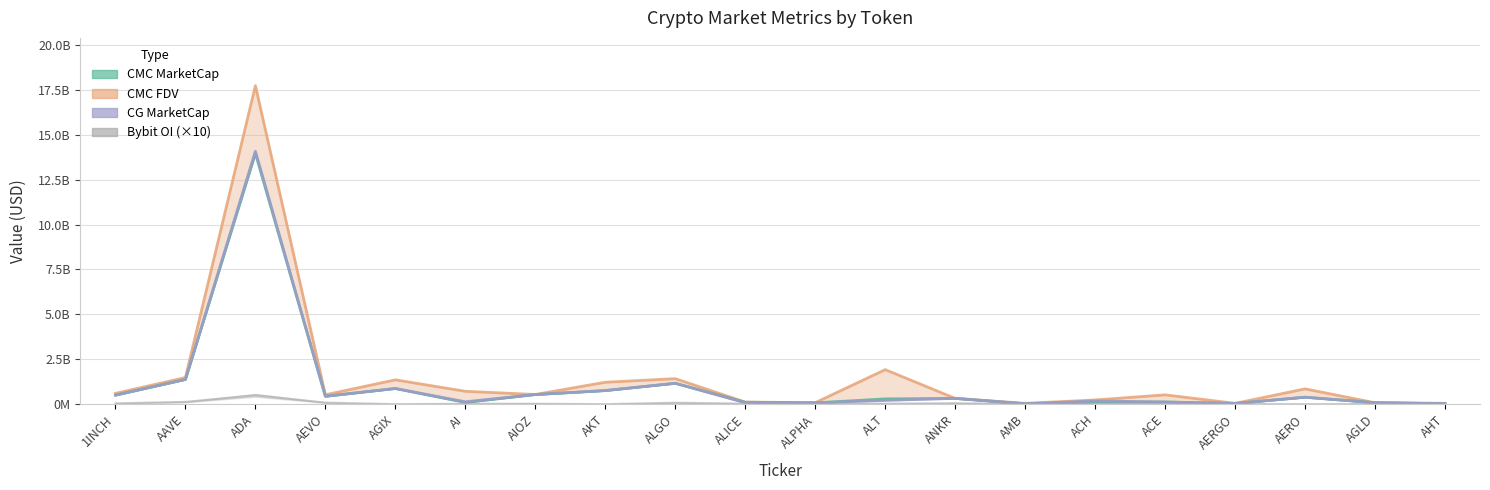

Reading left to right, extract all data points from this chart.

CMC FDV: 1INCH=601758374	AAVE=1482471749	ADA=17730733969	AEVO=522817081	AGIX=1353833071	AI=716163052	AIOZ=538911120	AKT=1219403257	ALGO=1420355118	ALICE=116542938	ALPHA=81674138	ALT=1921348484	ANKR=321384290	AMB=45822575	ACH=233049784	ACE=518384436	AERGO=45352127	AERO=850359732	AGLD=80123694	AHT=48556940
CMC MarketCap: 1INCH=502439587	AAVE=1375896951	ADA=13957571982	AEVO=437800184	AGIX=871295931	AI=93504160	AIOZ=533093462	AKT=753618759	ALGO=1161854994	ALICE=107466956	ALPHA=72050078	ALT=292935570	ANKR=321296413	AMB=19641292	ACH=115163242	ACE=119290714	AERGO=40085516	AERO=385715326	AGLD=80034078	AHT=24239320
CG MarketCap: 1INCH=502175992	AAVE=1376144527	ADA=14083387357	AEVO=439452120	AGIX=871533275	AI=132266363	AIOZ=538911120	AKT=758706275	ALGO=1161805825	ALICE=79148194	ALPHA=72118264	ALT=211348333	ANKR=321384290	AMB=21415990	ACH=182176815	ACE=118914064	AERGO=40363393	AERO=386245642	AGLD=80123694	AHT=23822988
Bybit OI (×10): 1INCH=45506800	AAVE=124670360	ADA=495918790	AEVO=85434330	AGIX=0	AI=19422750	AIOZ=23620620	AKT=0	ALGO=79356810	ALICE=26254300	ALPHA=10520680	ALT=27033040	ANKR=52132860	AMB=7714400	ACH=13020820	ACE=11748660	AERGO=7004490	AERO=0	AGLD=8511370	AHT=0